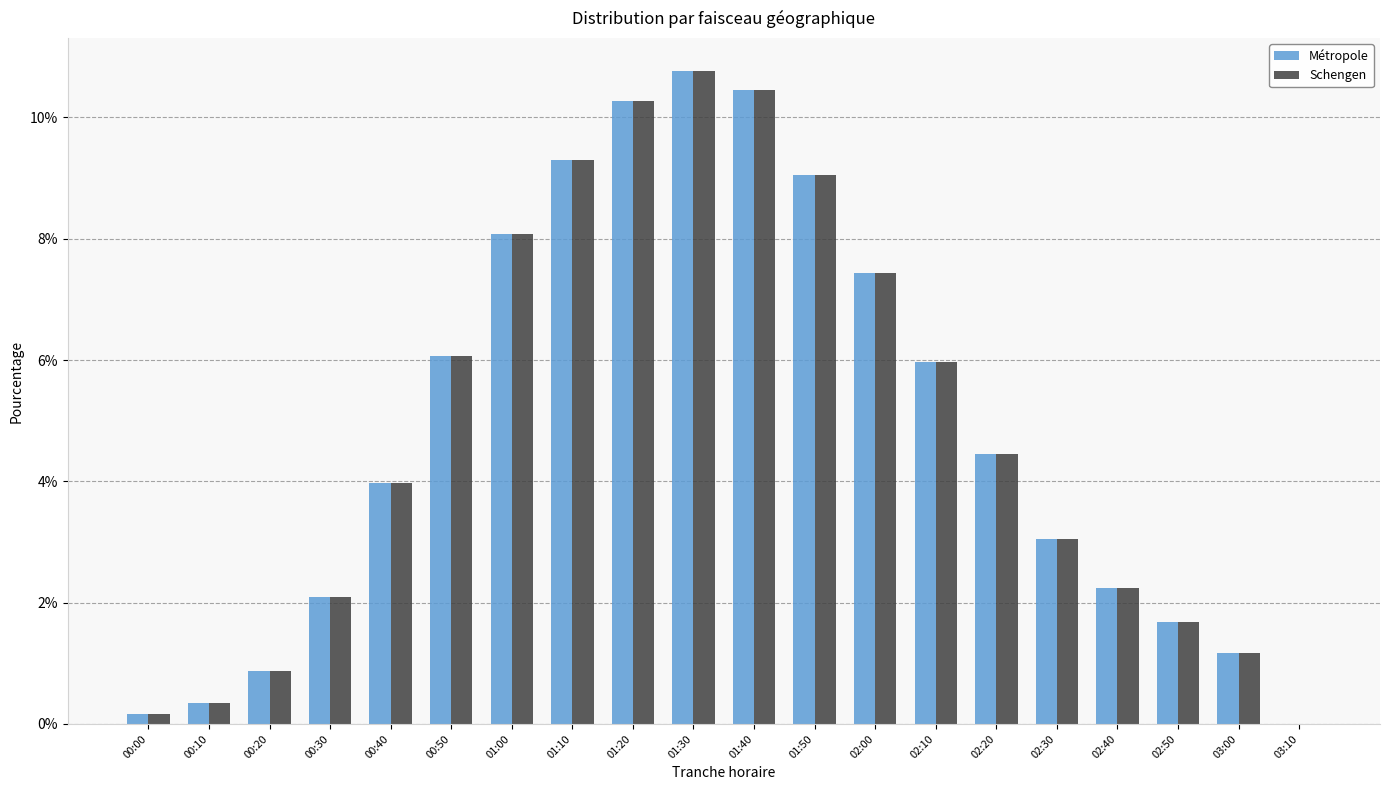

What is the approximate value of Schengen at 01:50?

0.1